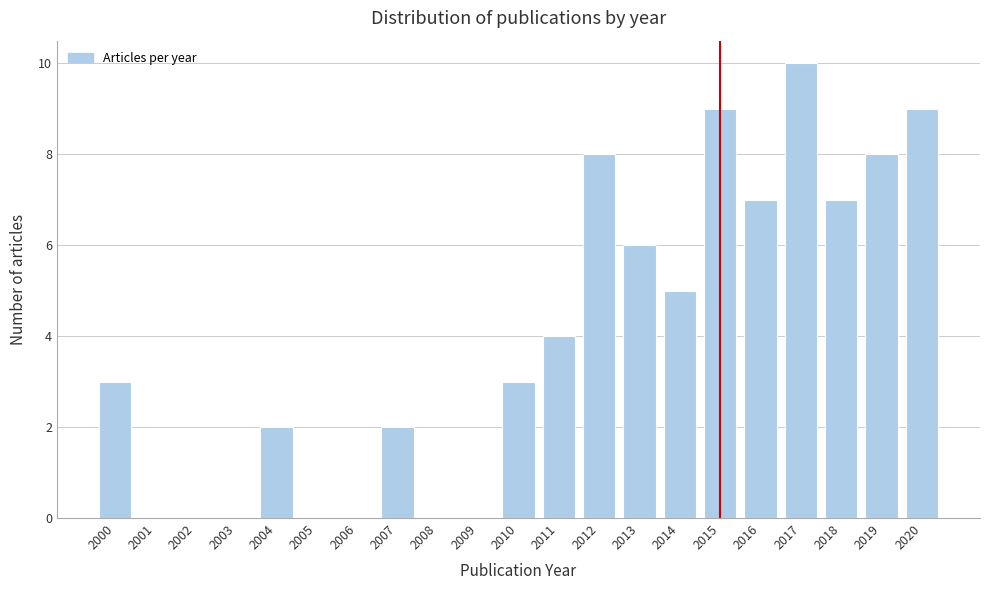

Reading left to right, list every bar in this chart as the range it spans on the x-axis followed by its height. The values are not printed on the chart, so give them approximately, as read against the axis.

1999.5 to 2000.5: 3
2000.5 to 2001.5: 0
2001.5 to 2002.5: 0
2002.5 to 2003.5: 0
2003.5 to 2004.5: 2
2004.5 to 2005.5: 0
2005.5 to 2006.5: 0
2006.5 to 2007.5: 2
2007.5 to 2008.5: 0
2008.5 to 2009.5: 0
2009.5 to 2010.5: 3
2010.5 to 2011.5: 4
2011.5 to 2012.5: 8
2012.5 to 2013.5: 6
2013.5 to 2014.5: 5
2014.5 to 2015.5: 9
2015.5 to 2016.5: 7
2016.5 to 2017.5: 10
2017.5 to 2018.5: 7
2018.5 to 2019.5: 8
2019.5 to 2020.5: 9